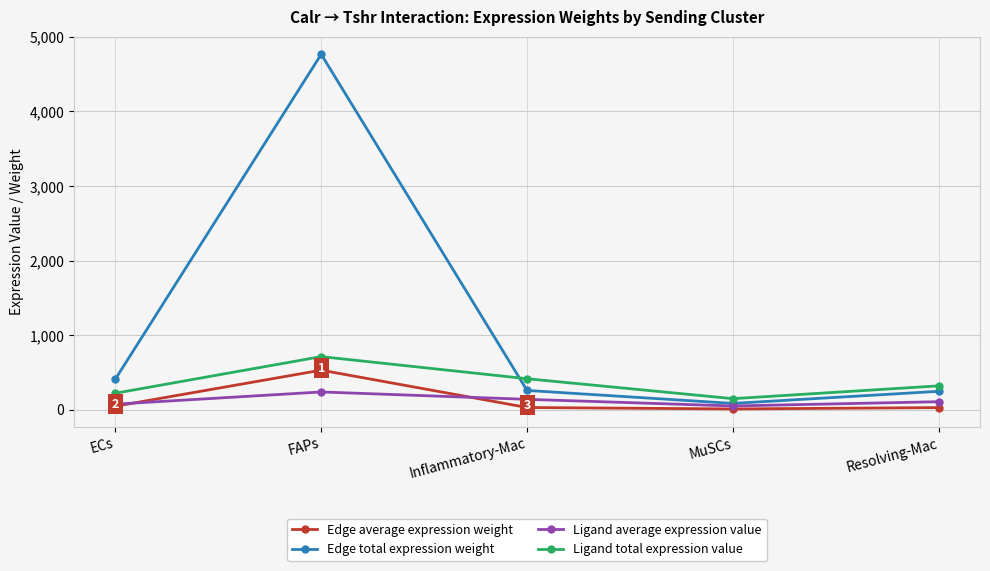

True or false: Ligand total expression value and Edge average expression weight cross at least once.

False